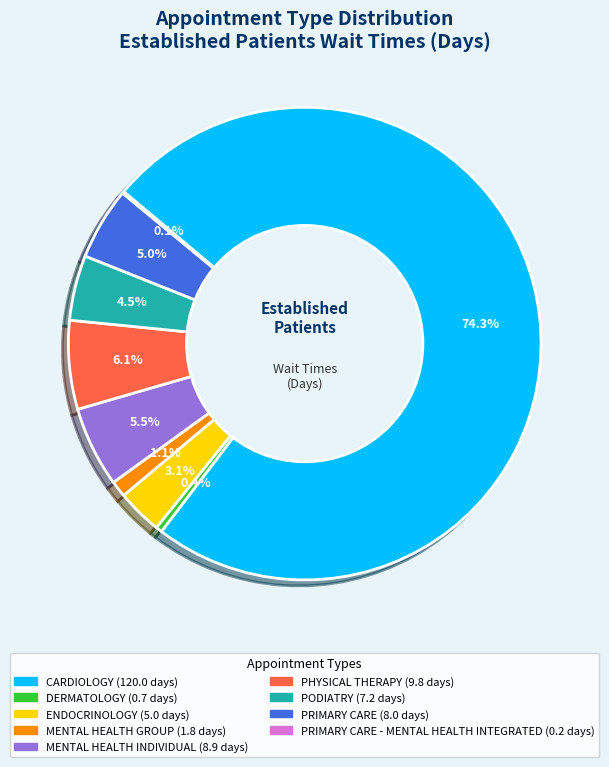

Is there a majority slice in this chart?

Yes